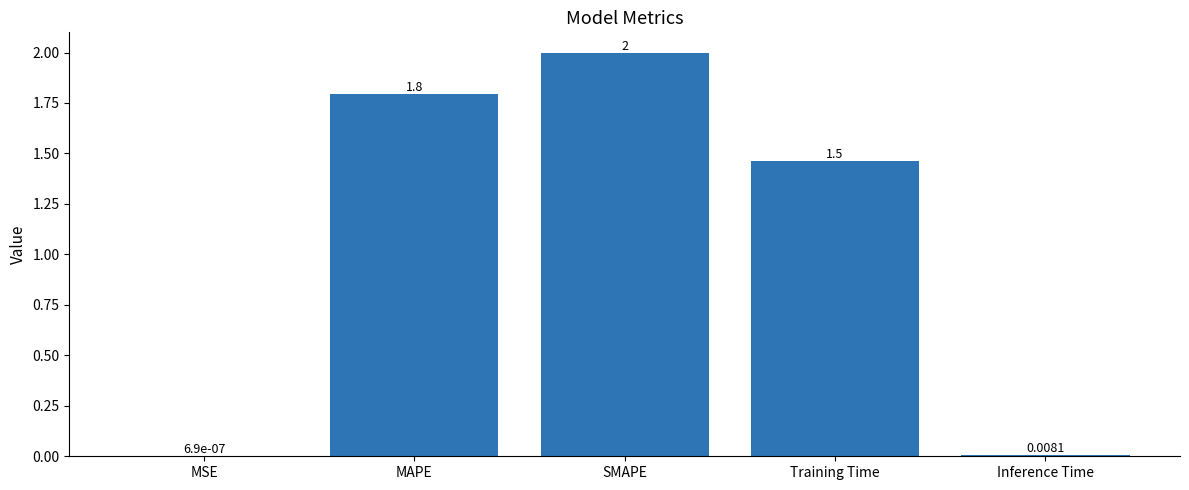

Where is the data nearest to the value 1?

Training Time